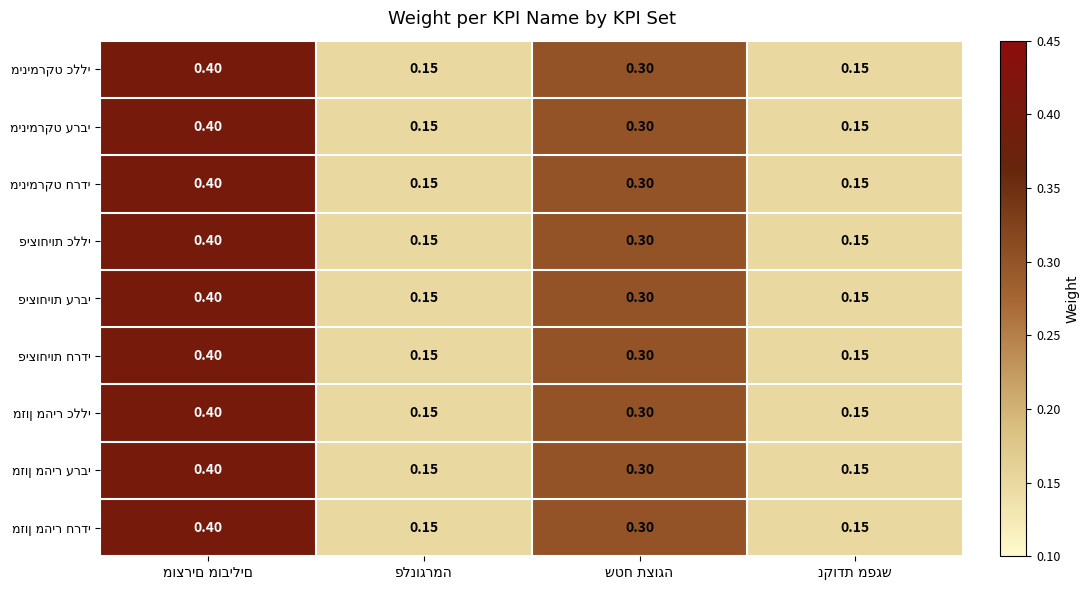

What is the difference between the פיצוחיות כללי values at שטח תצוגה and מוצרים מובילים?

0.1